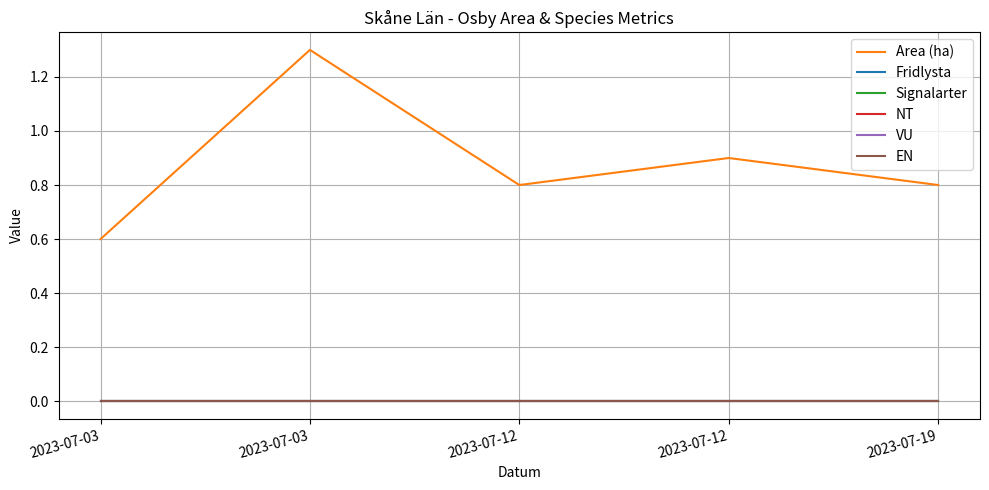

True or false: VU has more than 0 interior local peaks.

False